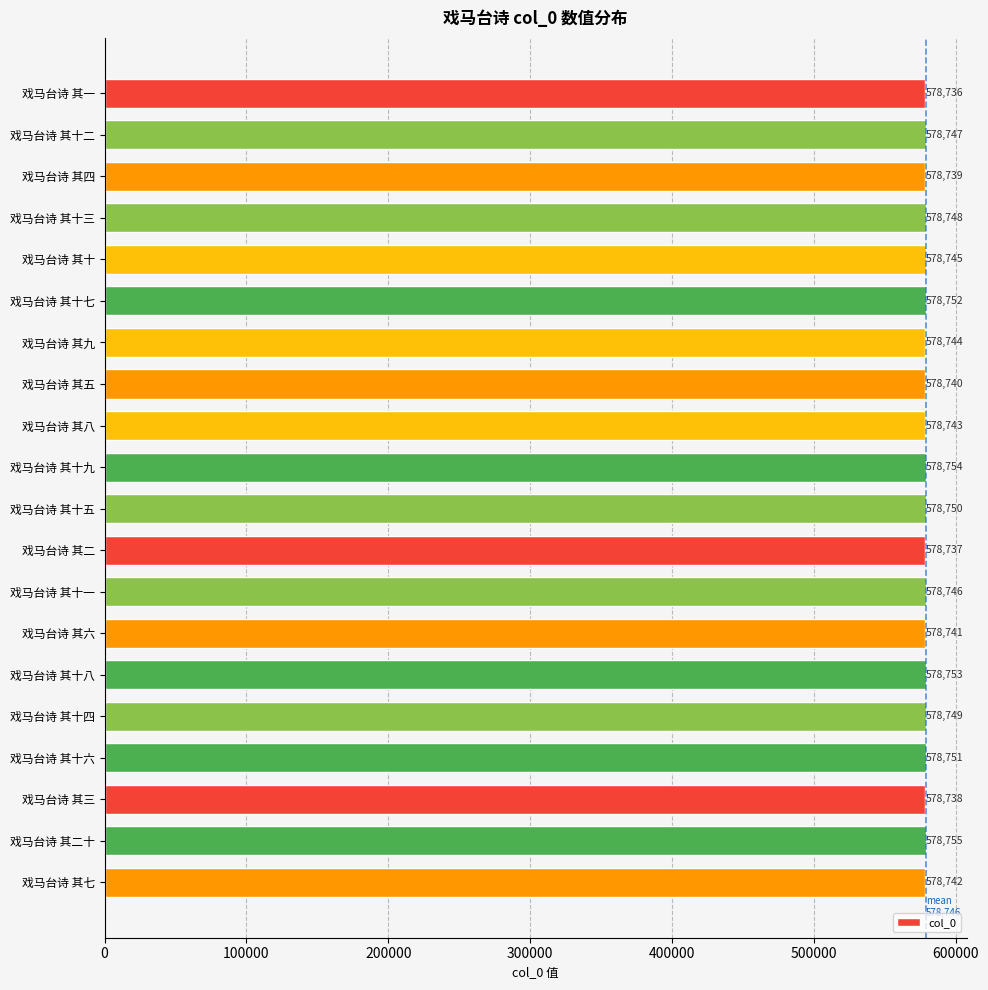

Approximately how many times larger is the value at 戏马台诗 其八 compared to 戏马台诗 其六?

1.0